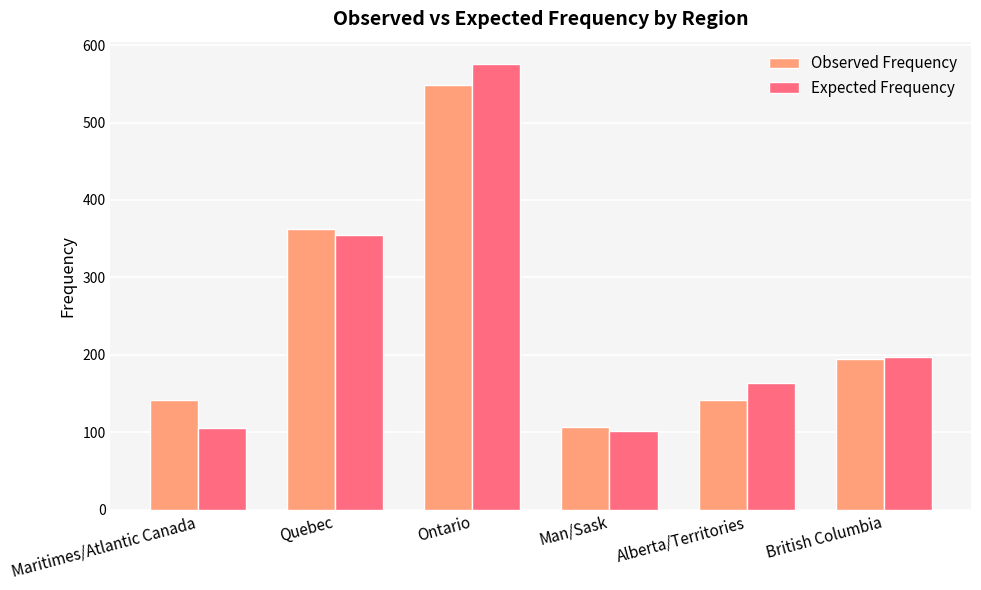

How many values in the Observed Frequency series are below 195?

3